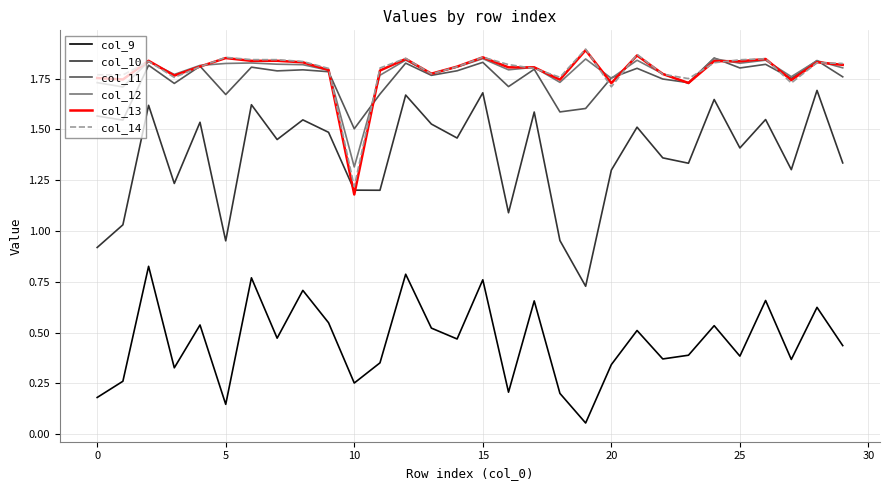

True or false: col_11 and col_10 intersect in this chart.

False